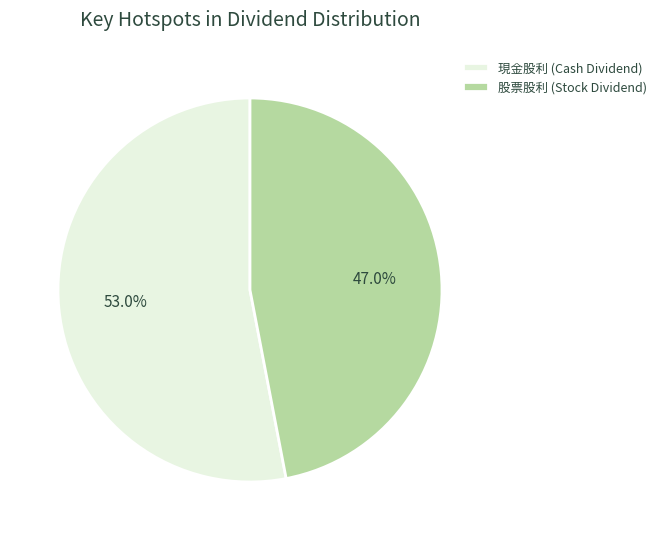

Combined, do 現金股利 (Cash Dividend) and 股票股利 (Stock Dividend) account for over 50%?

Yes